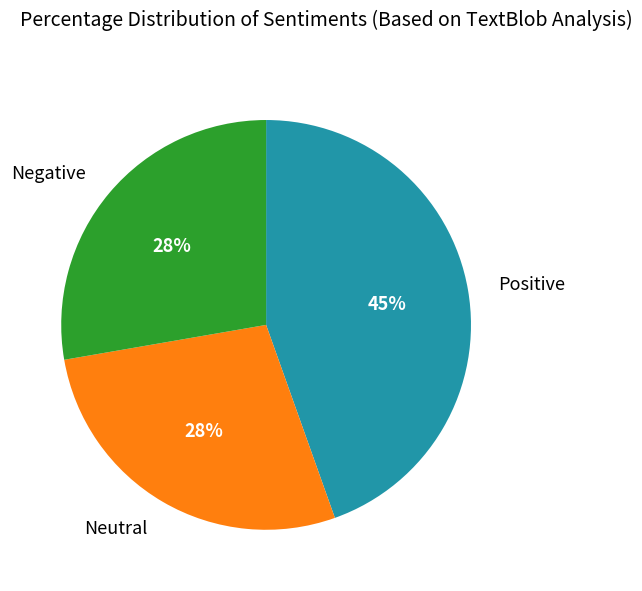

To the nearest percent, what is the average slice percentage?

33%